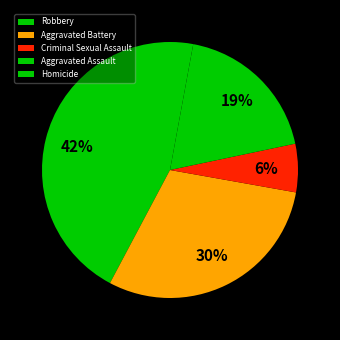

What percentage is the Criminal Sexual Assault slice, to the nearest percent?

6%